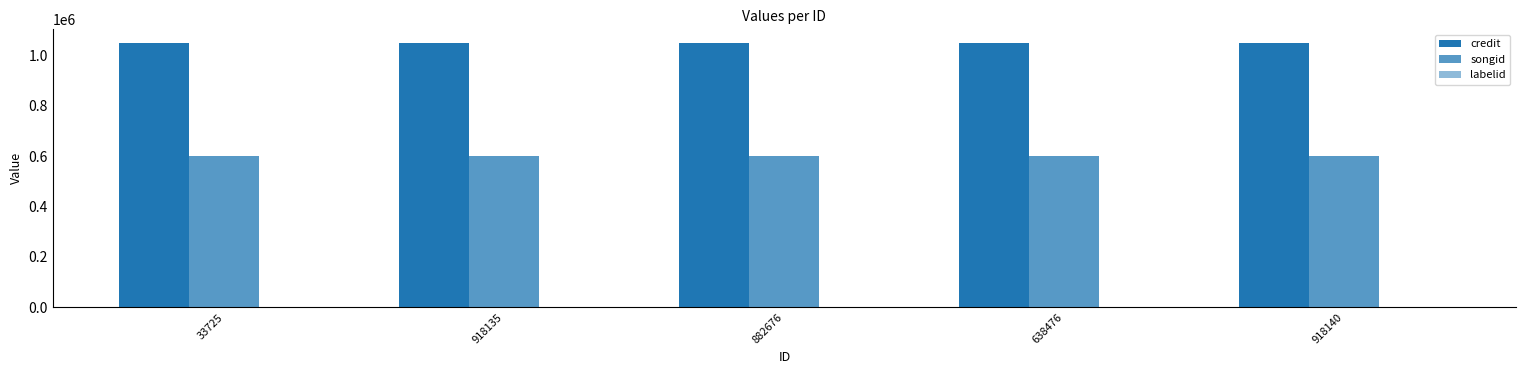

Does the chart contain stacked bars?

No